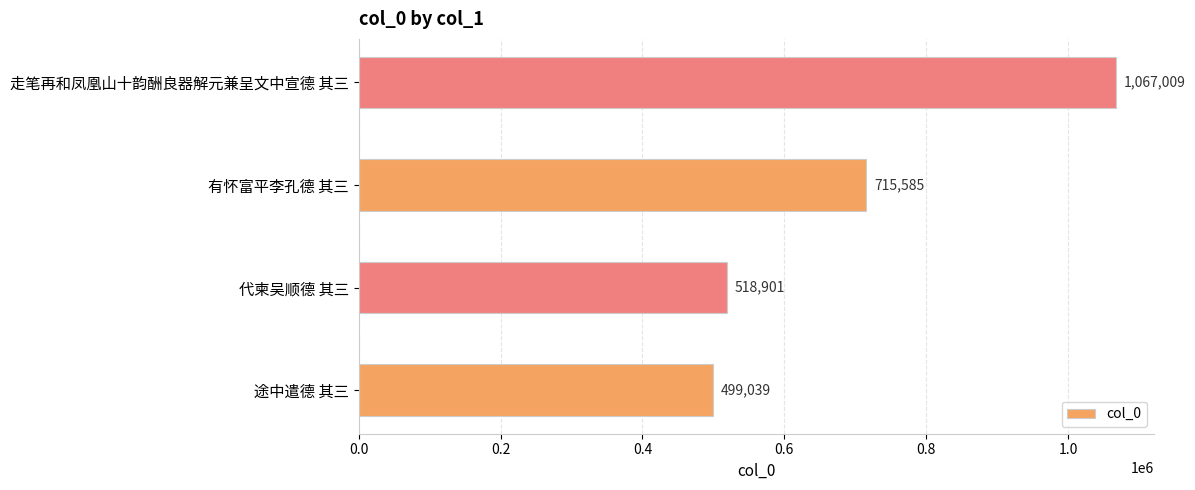

What is the greatest value displayed?

1067009